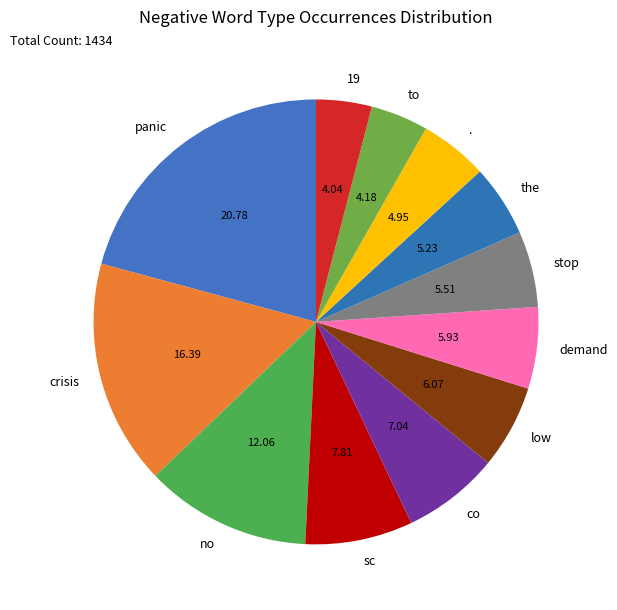

What is the ratio of the value at no to the value at low?

2.0